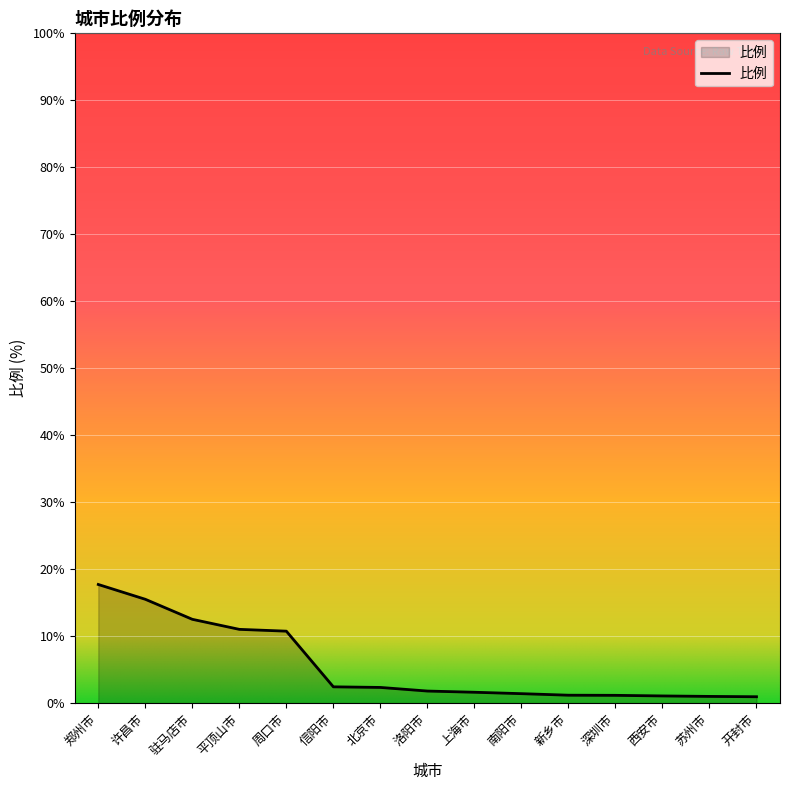

Count the number of categories in the chart.

15